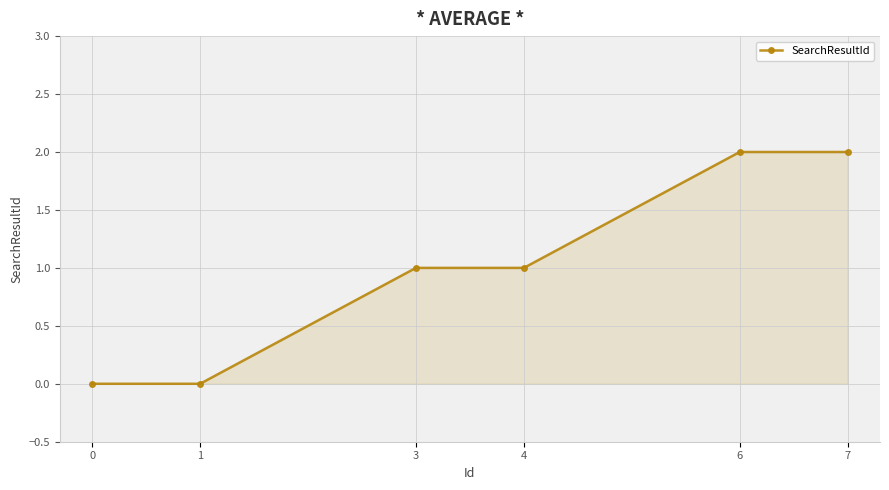

What is the change in value from 4 to 7?

+1